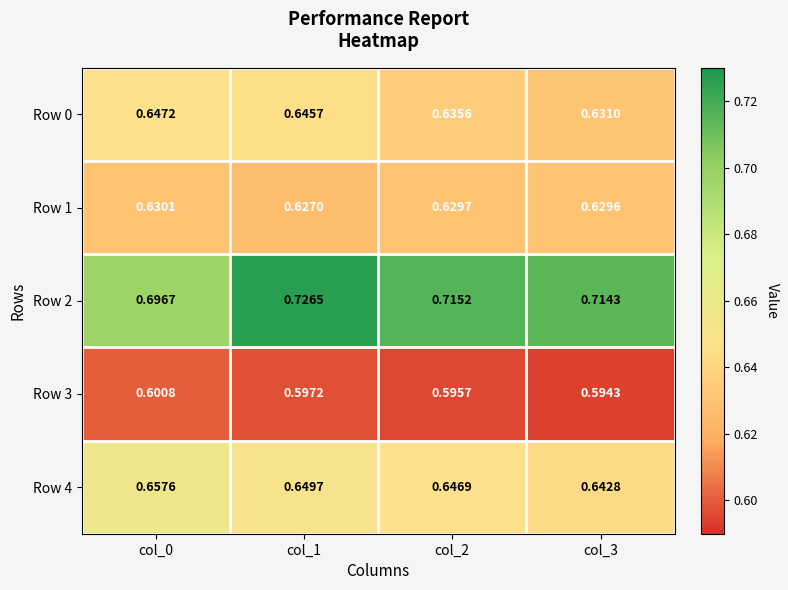

Between col_1 and col_3, which is larger?

col_1